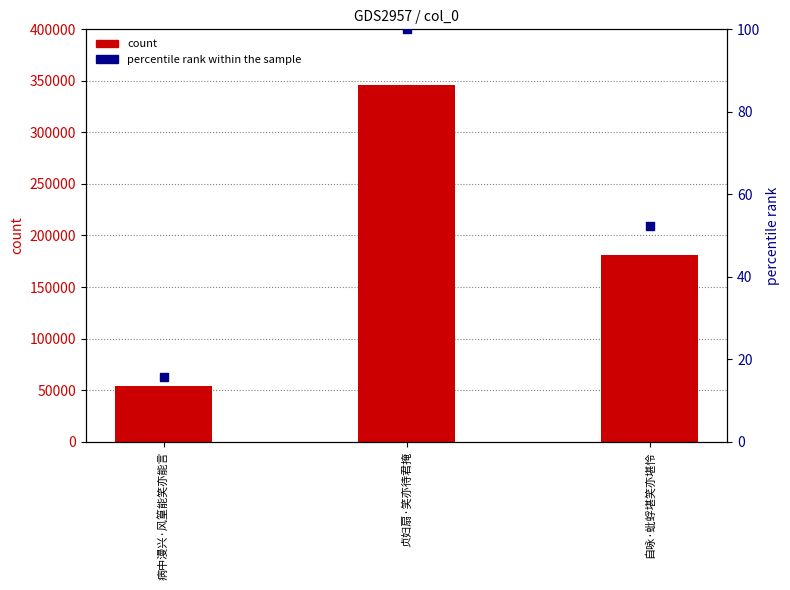

What are all the series names shown in the legend?

count, percentile rank within the sample